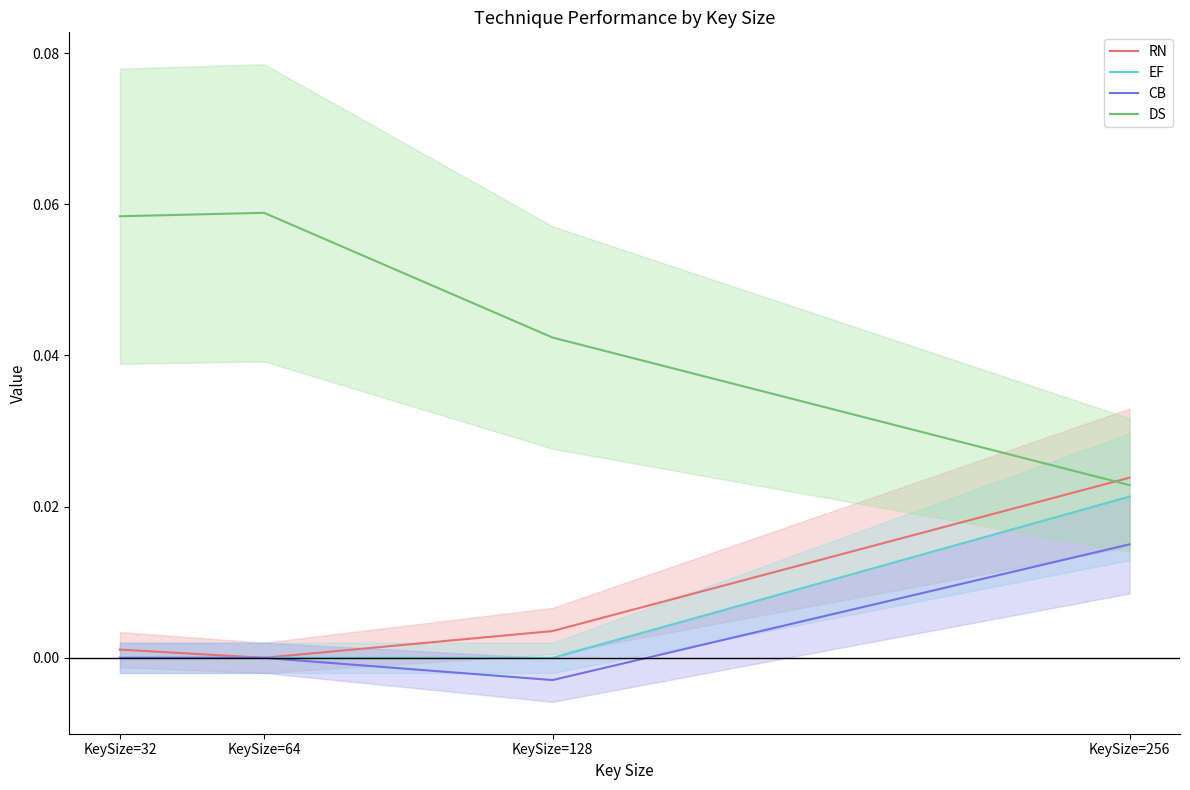

List the series in order of their peak value, highest first.

DS, RN, EF, CB